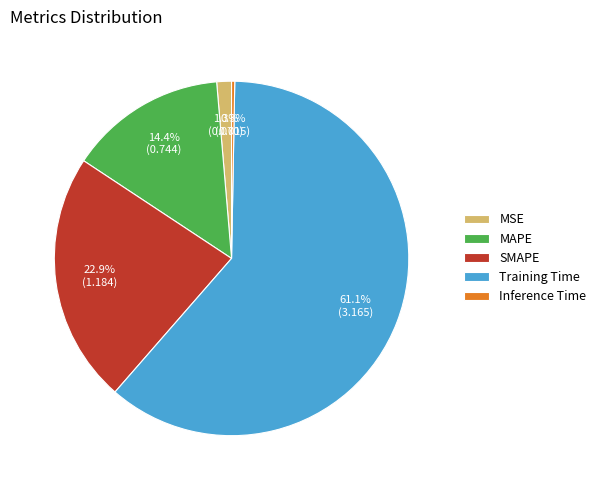

Which category has the smallest portion of the pie?

Inference Time